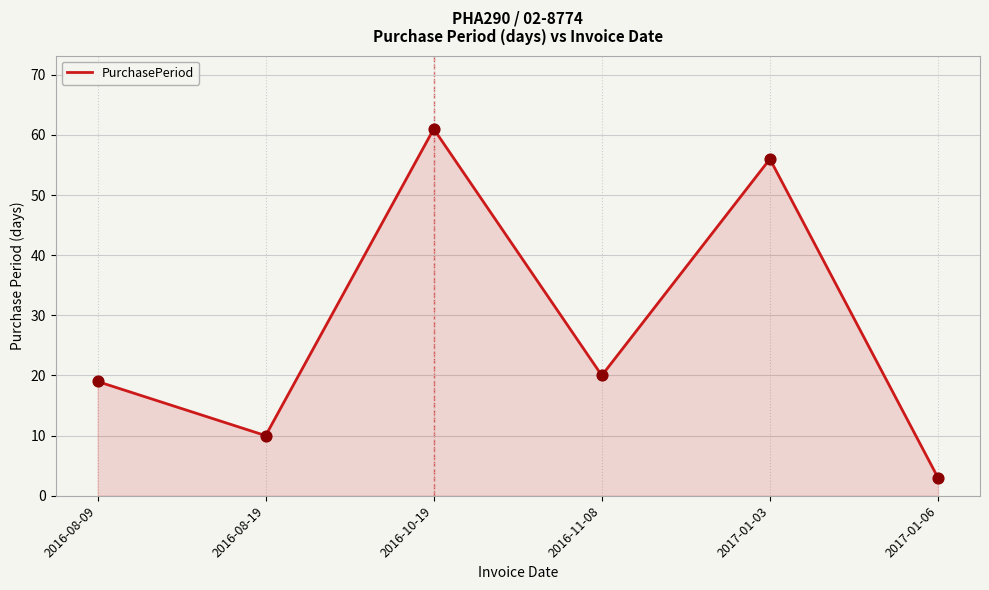

What is the change in value from 2016-08-09 to 2017-01-06?

-16